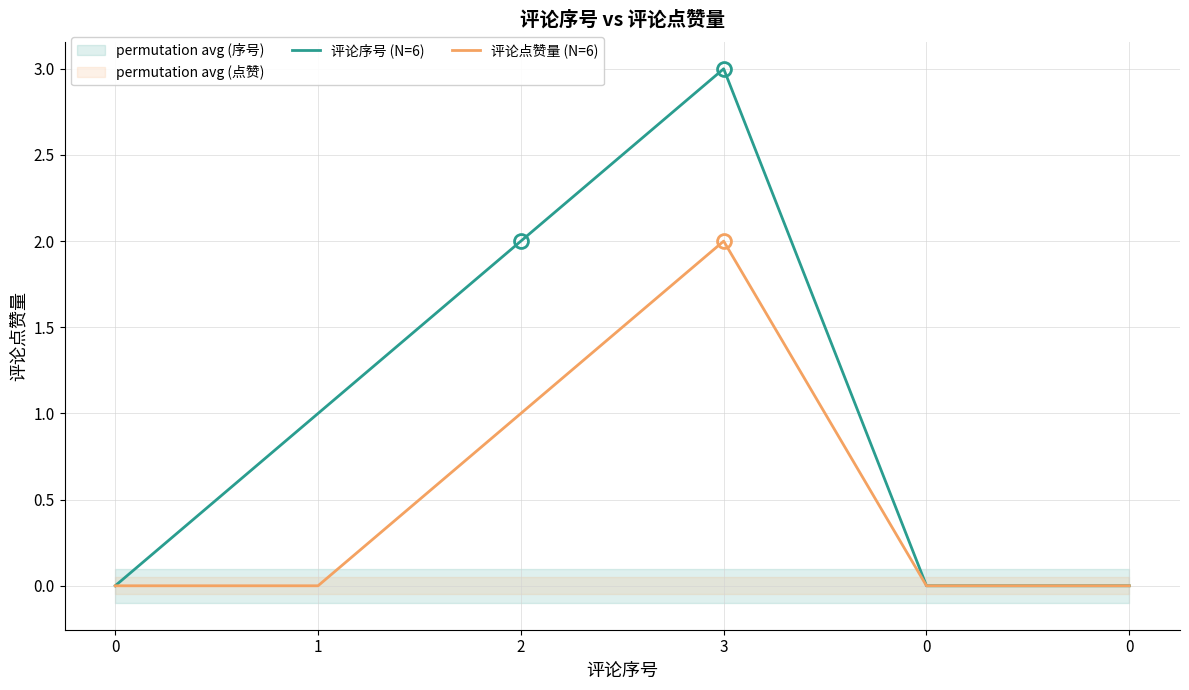

What is the difference between the maximum and second lowest values in the 评论点赞量 (N=6) series?

2